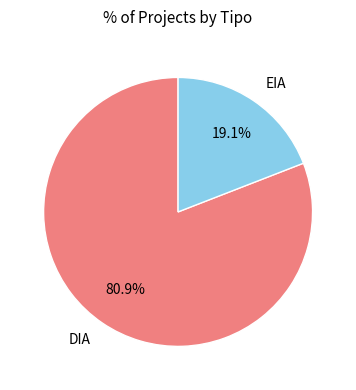

What percentage is the DIA slice, to the nearest percent?

81%